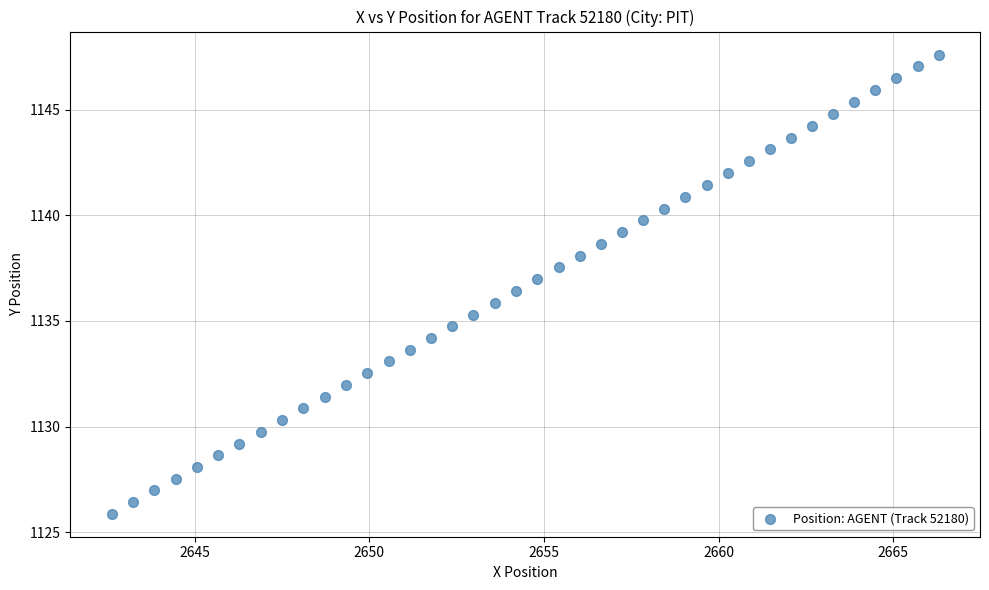

What is the range of Y values (max minus min)?

21.7